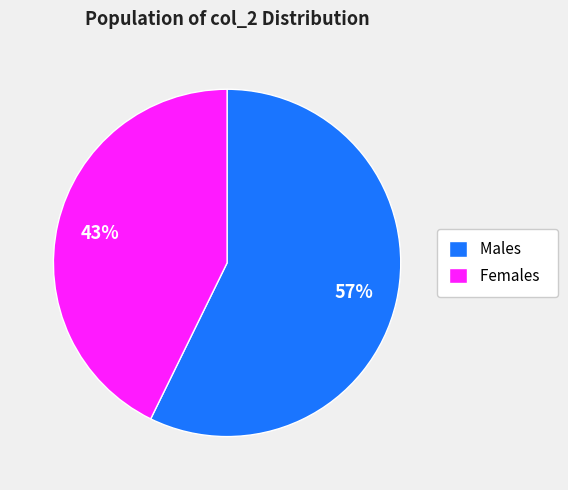

Rank the categories by value from lowest to highest.

Females, Males